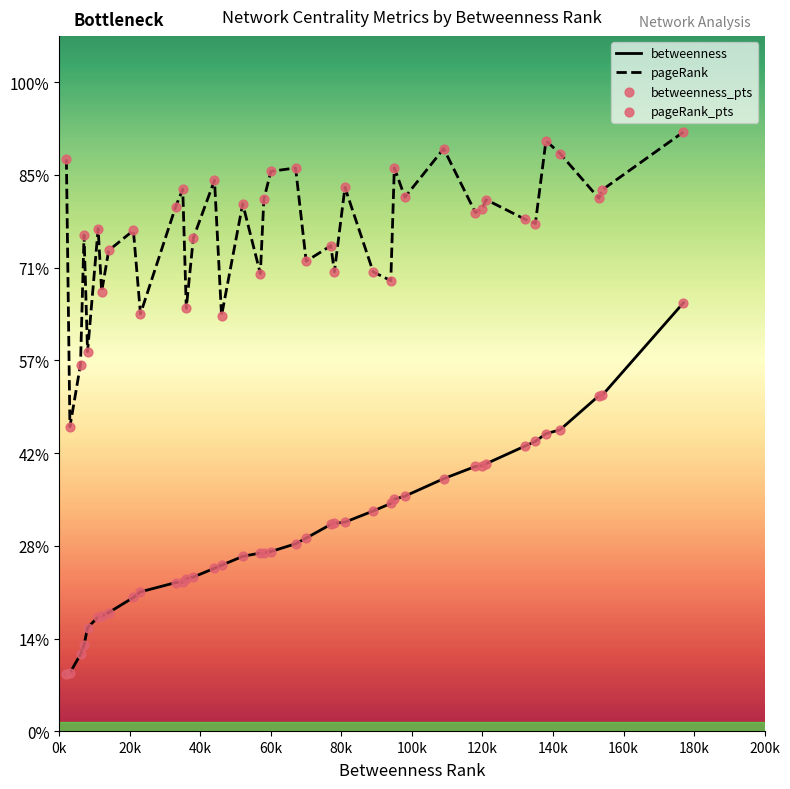

Which series has the largest total across all categories?

pageRank